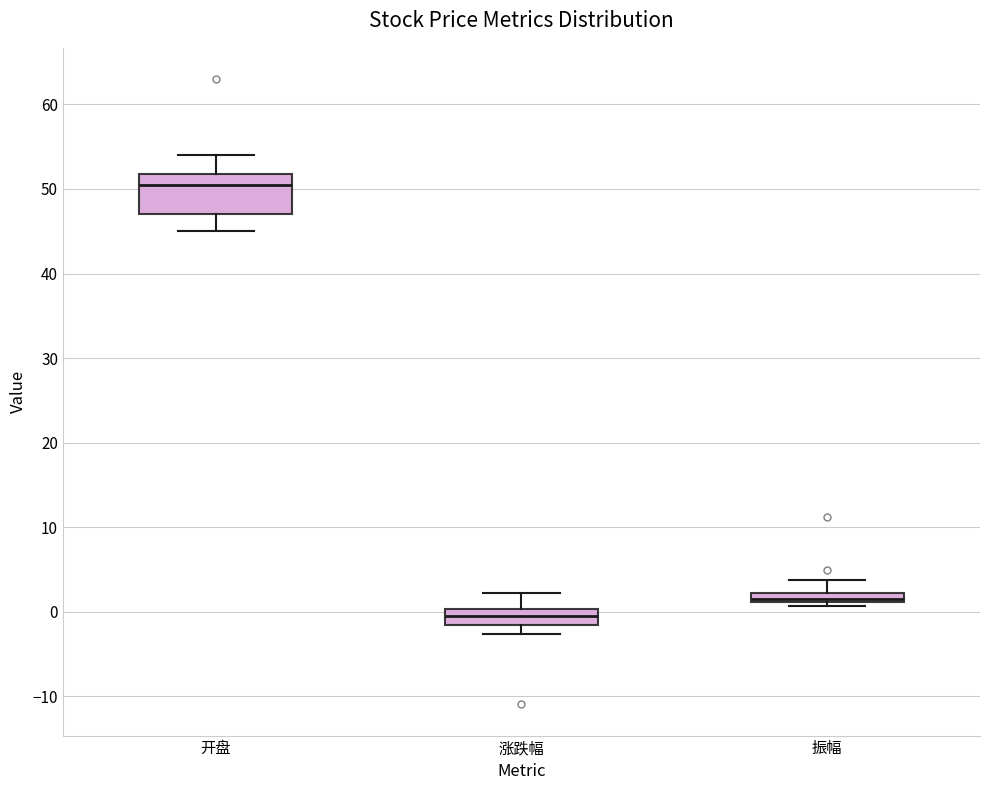

Which box has the highest median line?

开盘